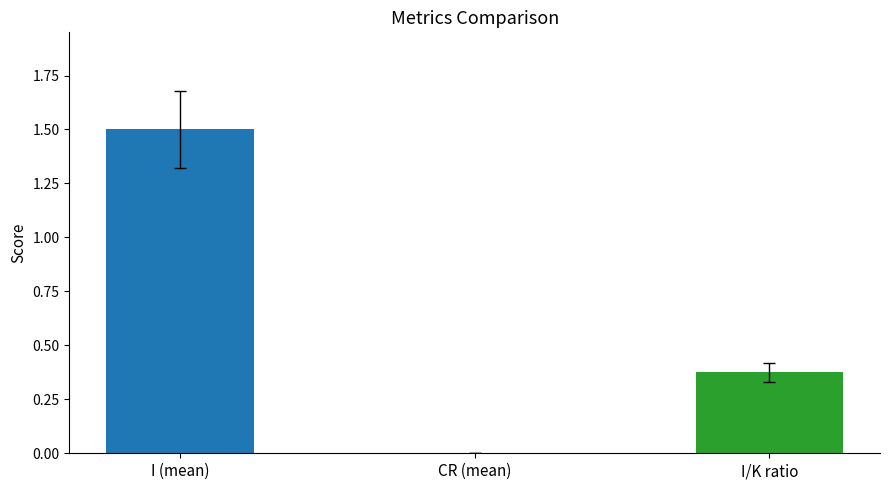

What is the sum of all values?

1.9